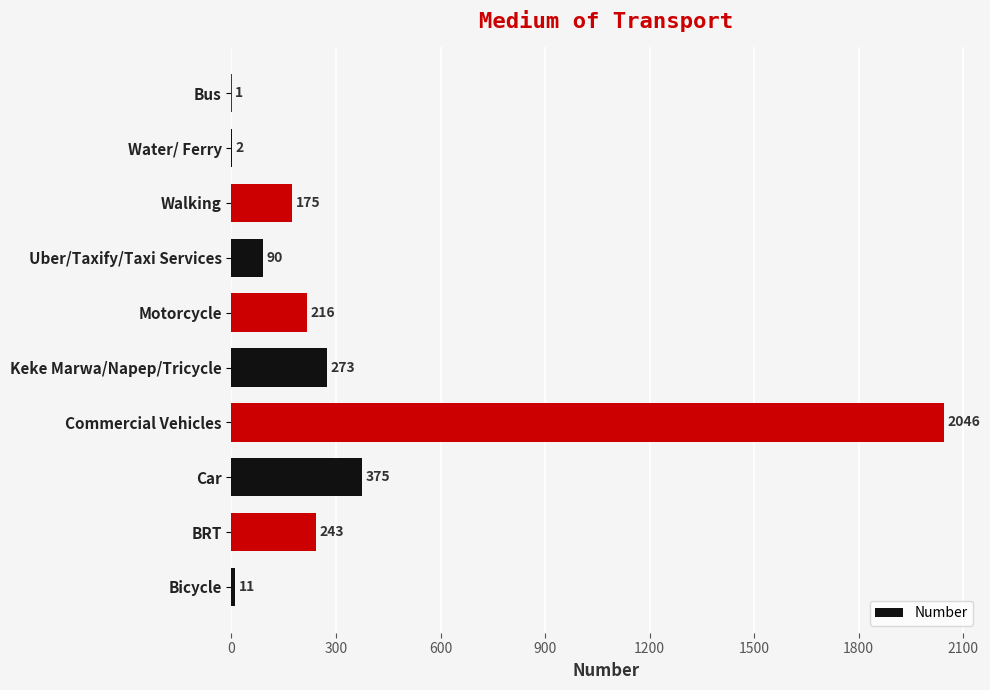

What is the change in value from BRT to Commercial Vehicles?

+1803